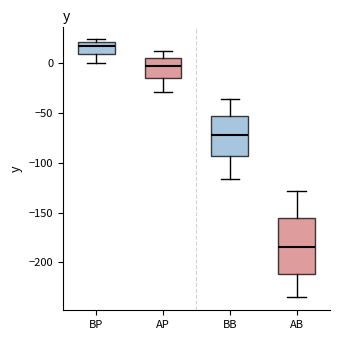

Where is the lower edge of the box for BP on the y-axis? The values are not printed on the chart, so give them approximately, as read against the axis.

10